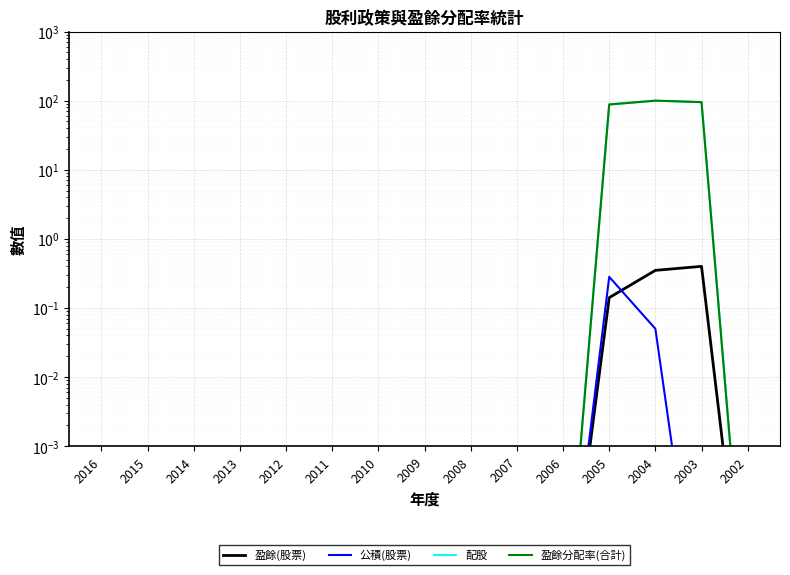

At which category does 配股 reach its first local peak?

2004